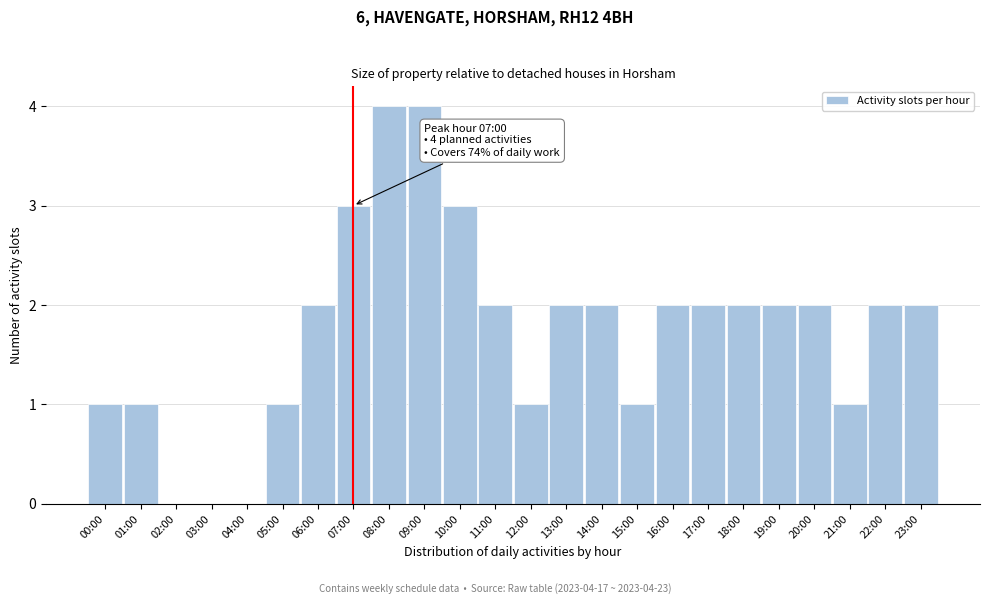

Reading left to right, what are all the values shown in this chart?

00:00=1	01:00=1	02:00=0	03:00=0	04:00=0	05:00=1	06:00=2	07:00=3	08:00=4	09:00=4	10:00=3	11:00=2	12:00=1	13:00=2	14:00=2	15:00=1	16:00=2	17:00=2	18:00=2	19:00=2	20:00=2	21:00=1	22:00=2	23:00=2